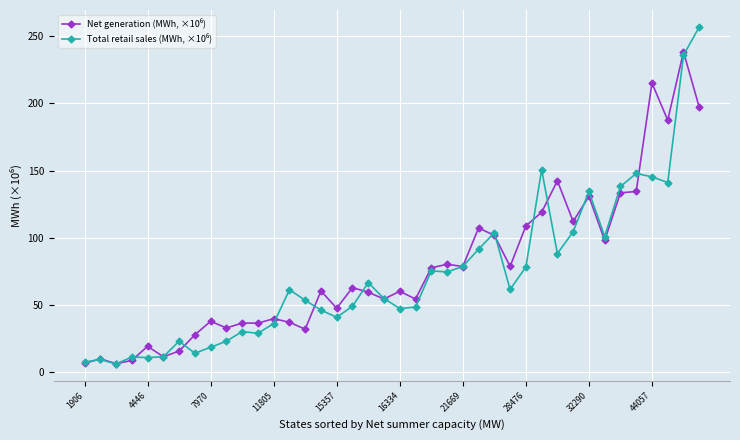

What is the minimum value shown in the chart?

6.1